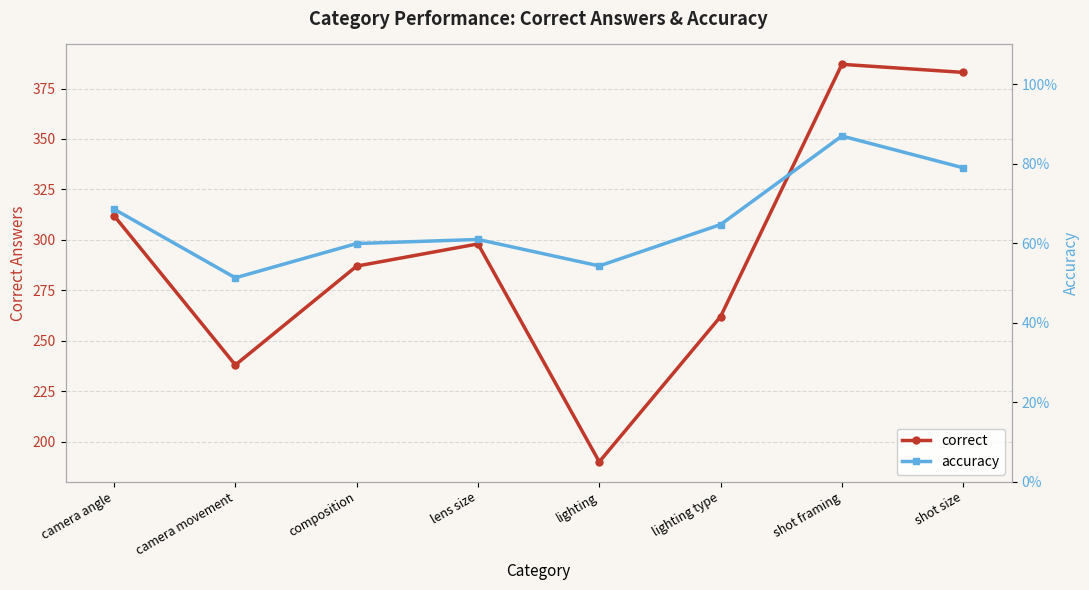

True or false: accuracy and correct cross at least once.

False